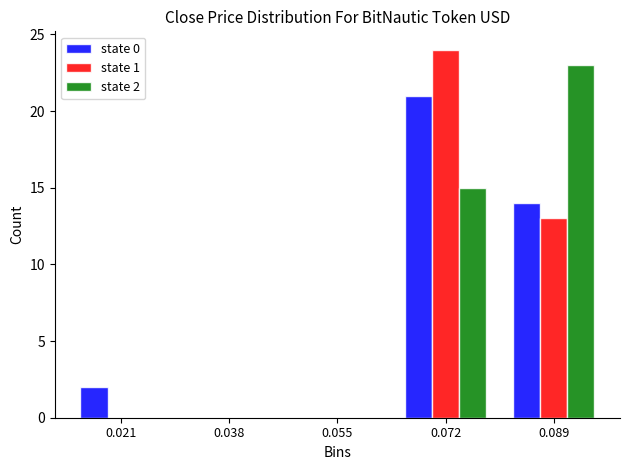

In the state 0 series, which range on the x-axis has the tallest bar?

0.064 to 0.080